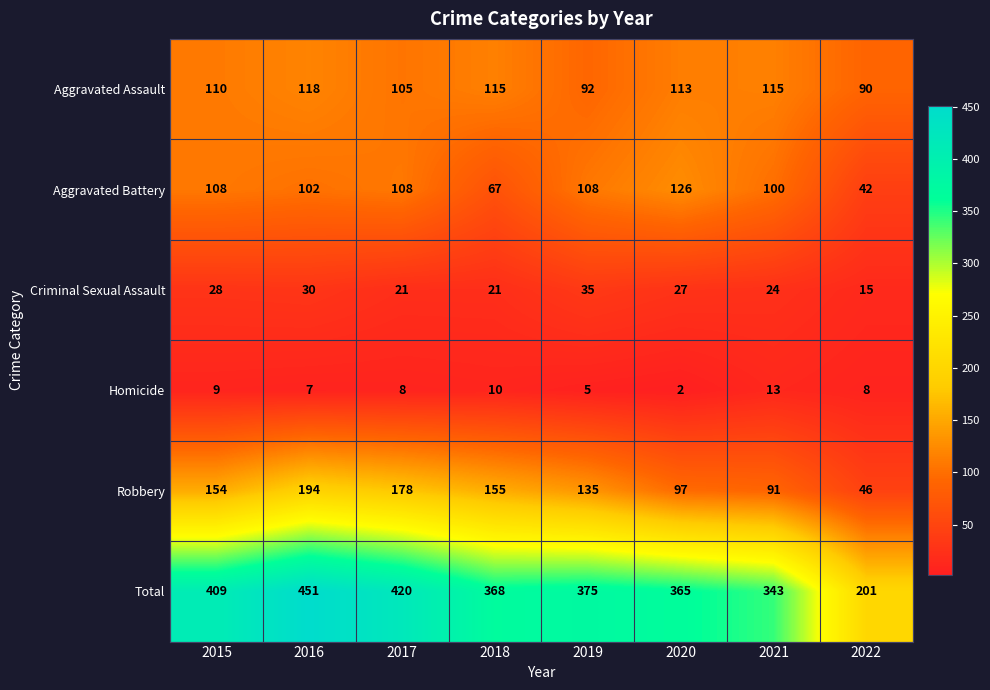

At how many categories does at least one series exceed 229?

7